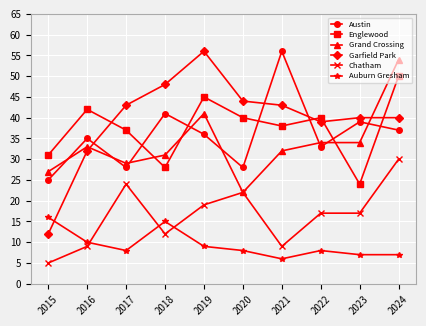

After their last crossing, which series has the higher values: Grand Crossing or Austin?

Grand Crossing